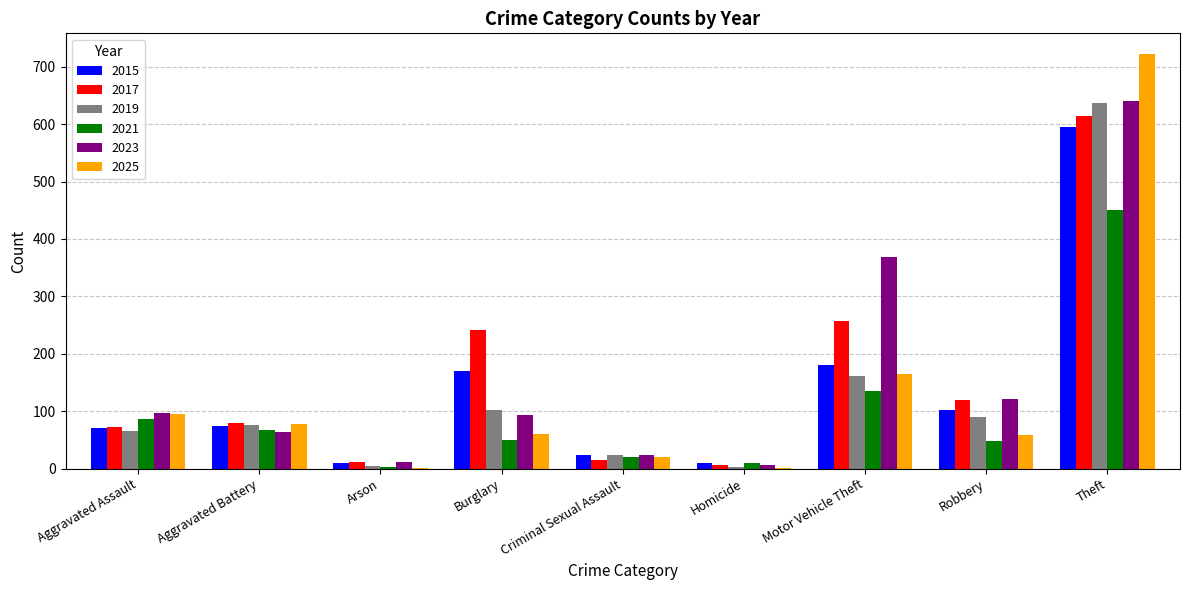

Which series changed the most between Burglary and Robbery?

2017